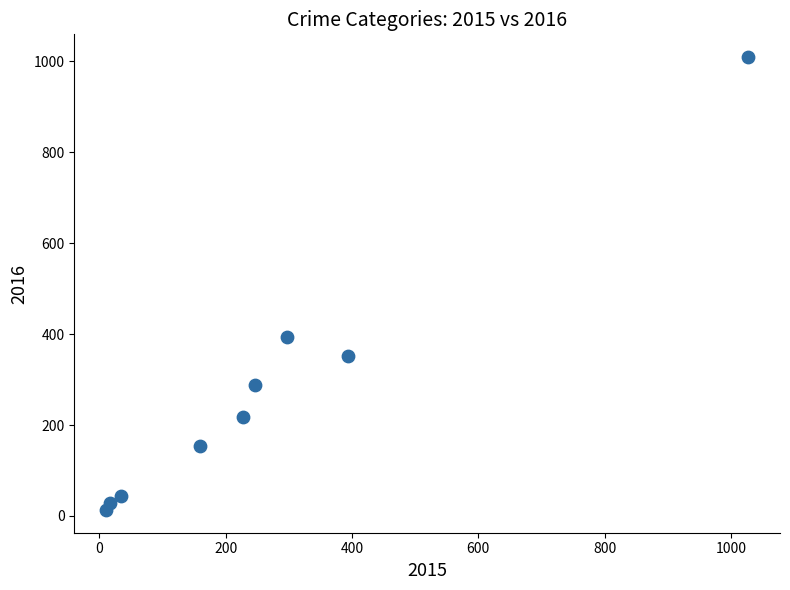

What Y value in the scatter plot is closest to 511?

394